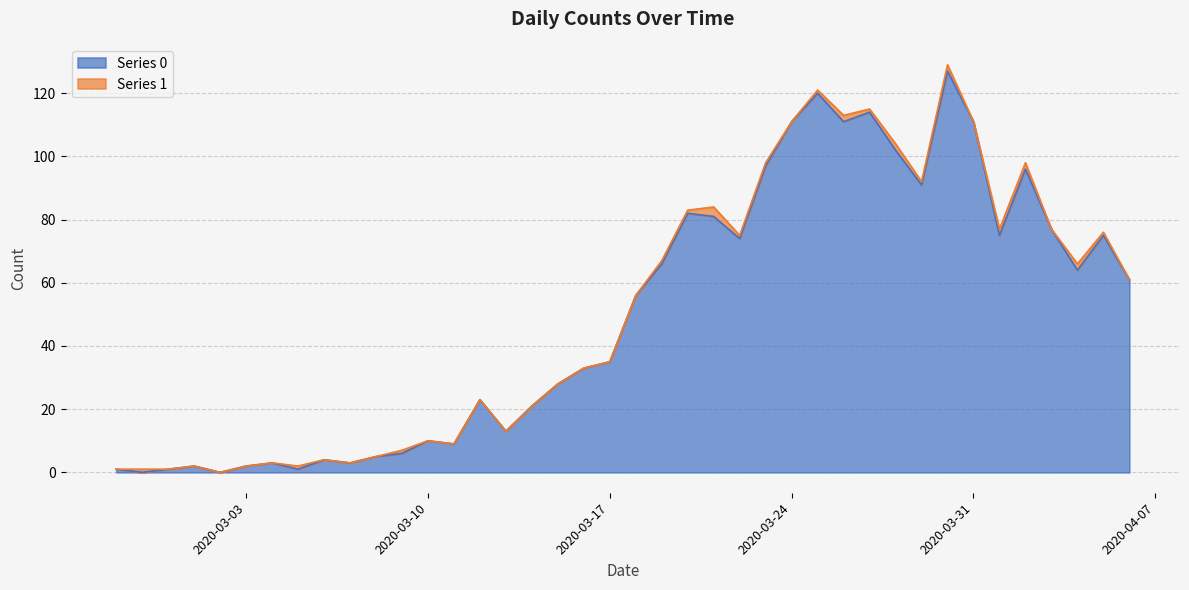

List the labels in order of value, largest first.

2020-03-30, 2020-03-25, 2020-03-27, 2020-03-24, 2020-03-26, 2020-03-31, 2020-03-28, 2020-03-23, 2020-04-02, 2020-03-29, 2020-03-20, 2020-03-21, 2020-04-03, 2020-04-01, 2020-04-05, 2020-03-22, 2020-03-19, 2020-04-04, 2020-04-06, 2020-03-18, 2020-03-17, 2020-03-16, 2020-03-15, 2020-03-12, 2020-03-14, 2020-03-13, 2020-03-10, 2020-03-11, 2020-03-09, 2020-03-08, 2020-03-06, 2020-03-04, 2020-03-07, 2020-03-01, 2020-03-03, 2020-02-27, 2020-02-29, 2020-03-05, 2020-02-28, 2020-03-02